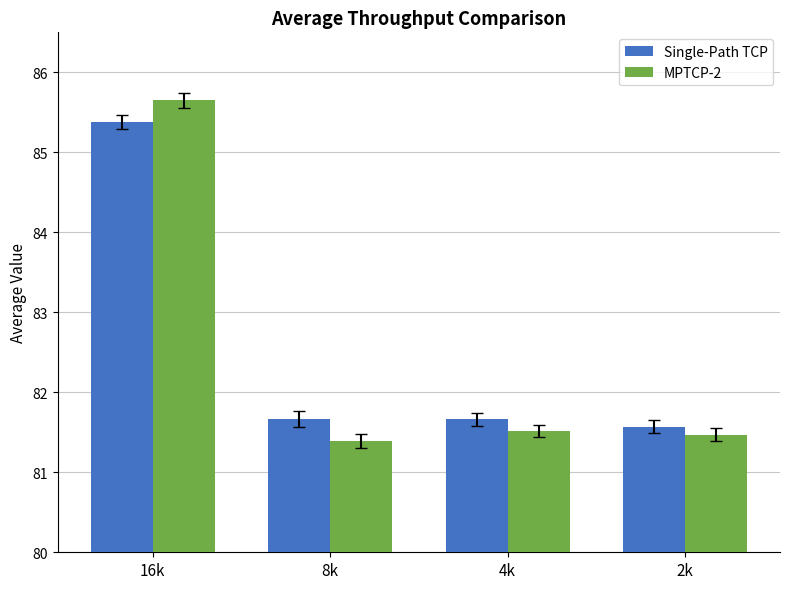

What is the smallest value displayed?

81.4